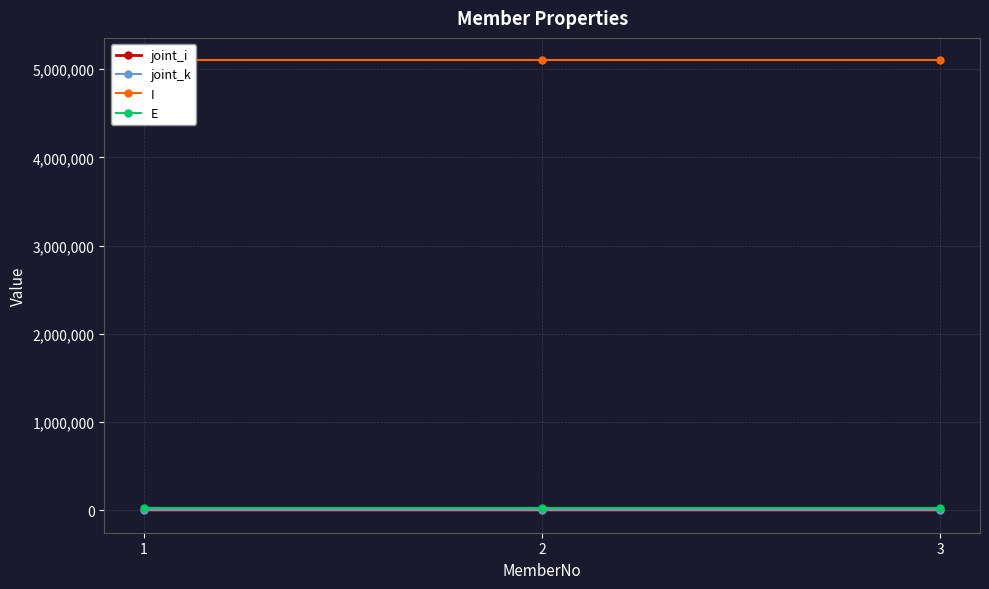

Reading right to left, list all the values displayed in this chart.

joint_i: 3=3	2=2	1=1
joint_k: 3=4	2=3	1=2
I: 3=5100000	2=5100000	1=5100000
E: 3=29000	2=29000	1=29000